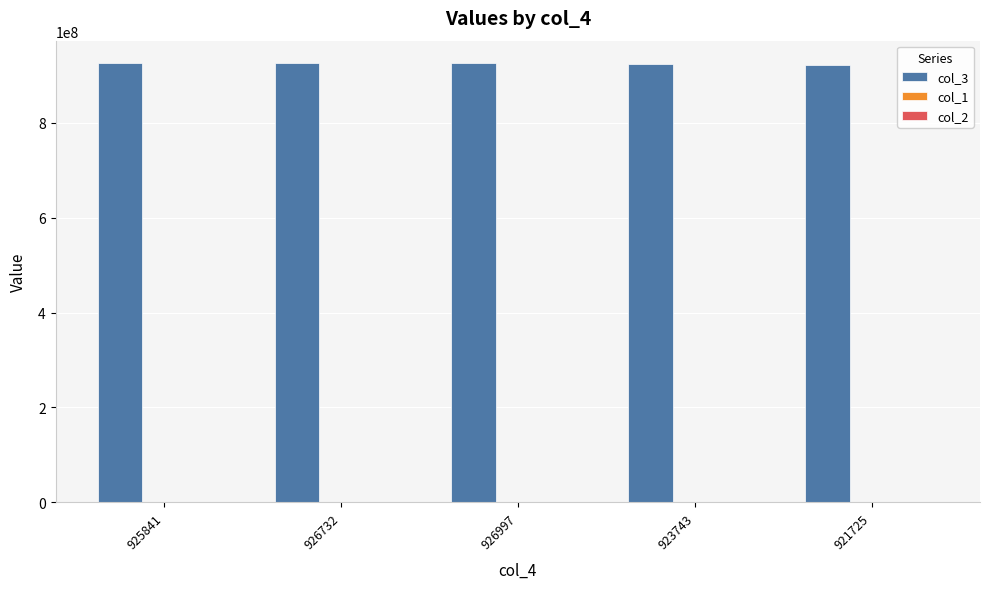

What is the greatest value displayed?

926997089.0